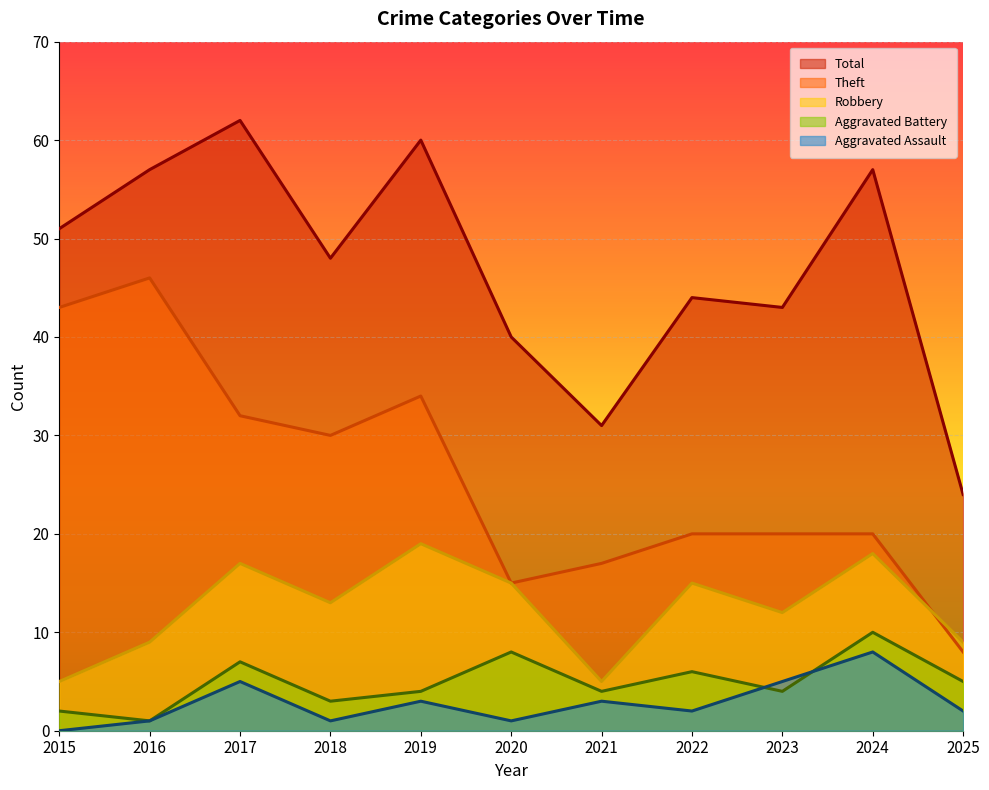

Reading left to right, extract all data points from this chart.

Robbery: 2015=5	2016=9	2017=17	2018=13	2019=19	2020=15	2021=5	2022=15	2023=12	2024=18	2025=9
Theft: 2015=43	2016=46	2017=32	2018=30	2019=34	2020=15	2021=17	2022=20	2023=20	2024=20	2025=8
Aggravated Battery: 2015=2	2016=1	2017=7	2018=3	2019=4	2020=8	2021=4	2022=6	2023=4	2024=10	2025=5
Aggravated Assault: 2015=0	2016=1	2017=5	2018=1	2019=3	2020=1	2021=3	2022=2	2023=5	2024=8	2025=2
Total: 2015=51	2016=57	2017=62	2018=48	2019=60	2020=40	2021=31	2022=44	2023=43	2024=57	2025=24